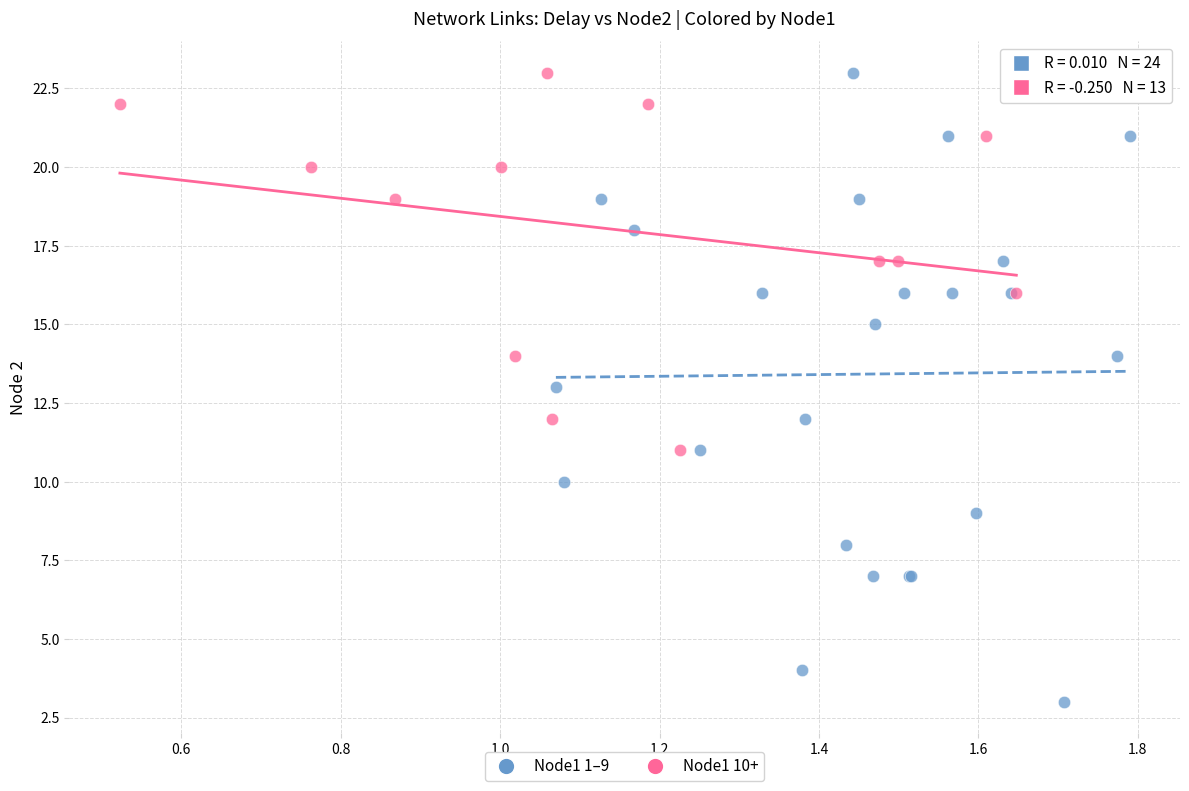

Which series has the widest spread of Y values?

Node1 1–9